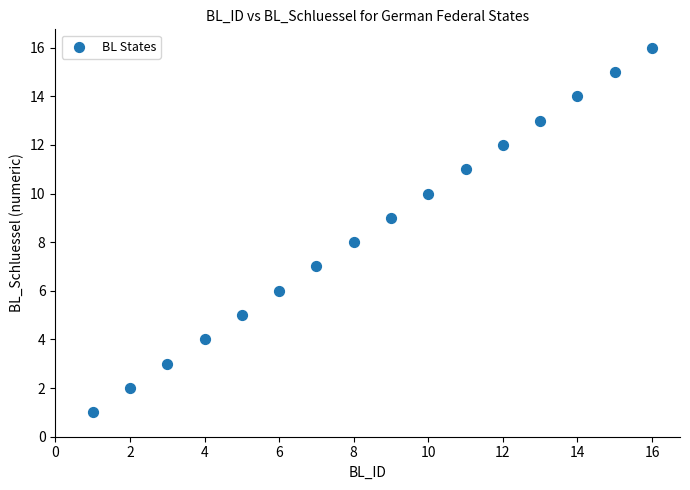

What is the range of X values (max minus min)?

15